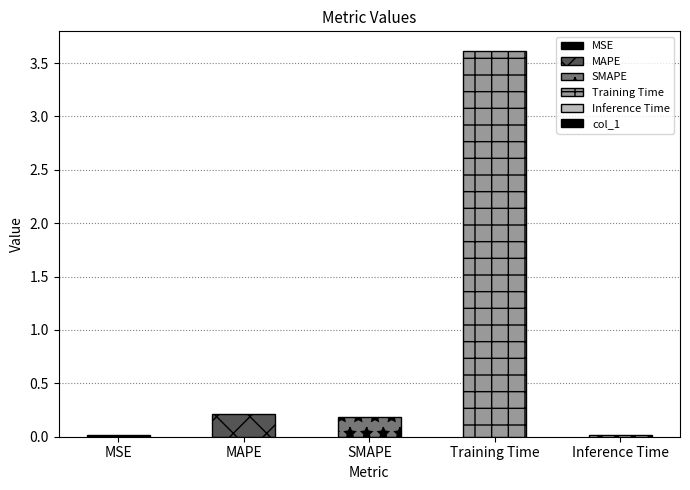

Read the value at SMAPE.

0.2